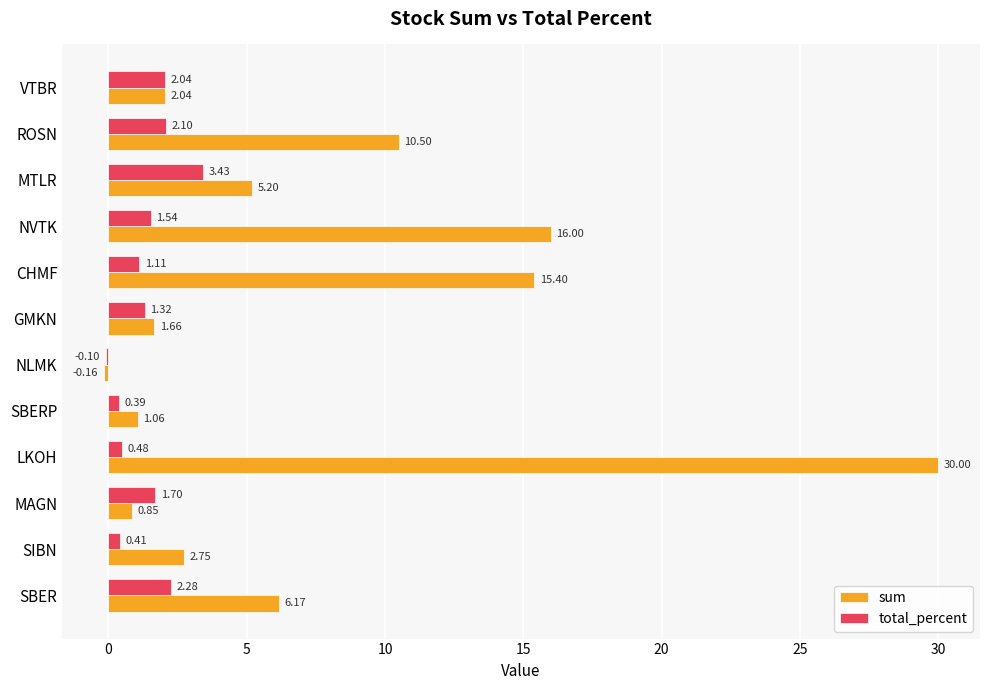

Which category has the highest value across all series?

LKOH